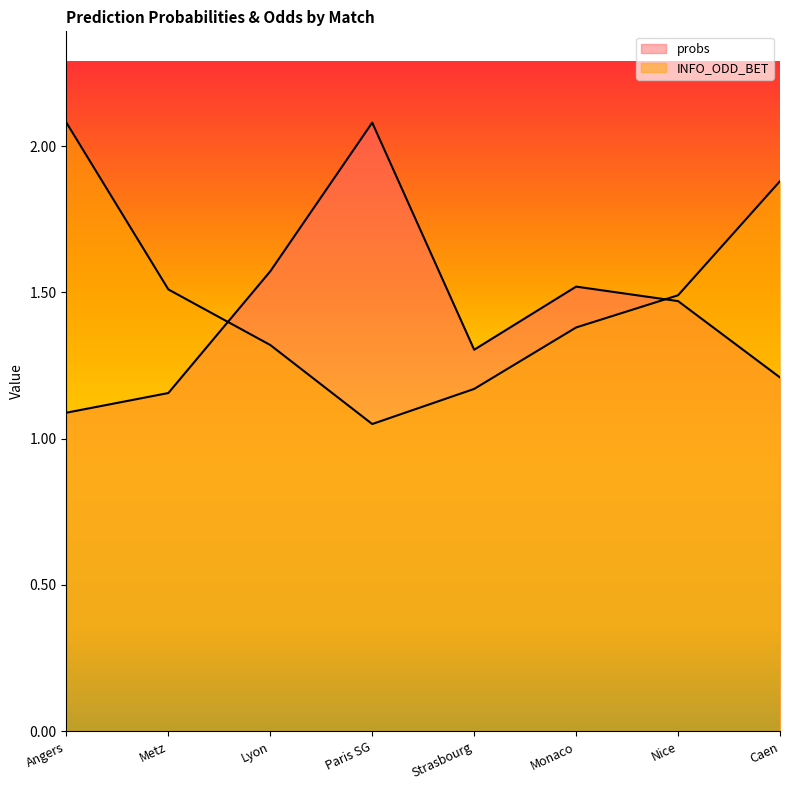

How many intersections are there between probs and INFO_ODD_BET?

2